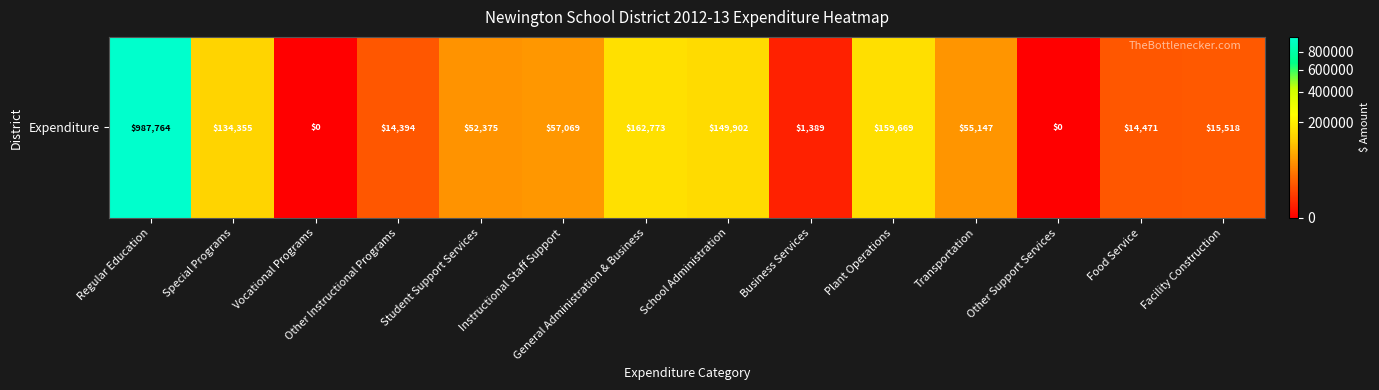

What is the difference between the second highest and second lowest values?

162773